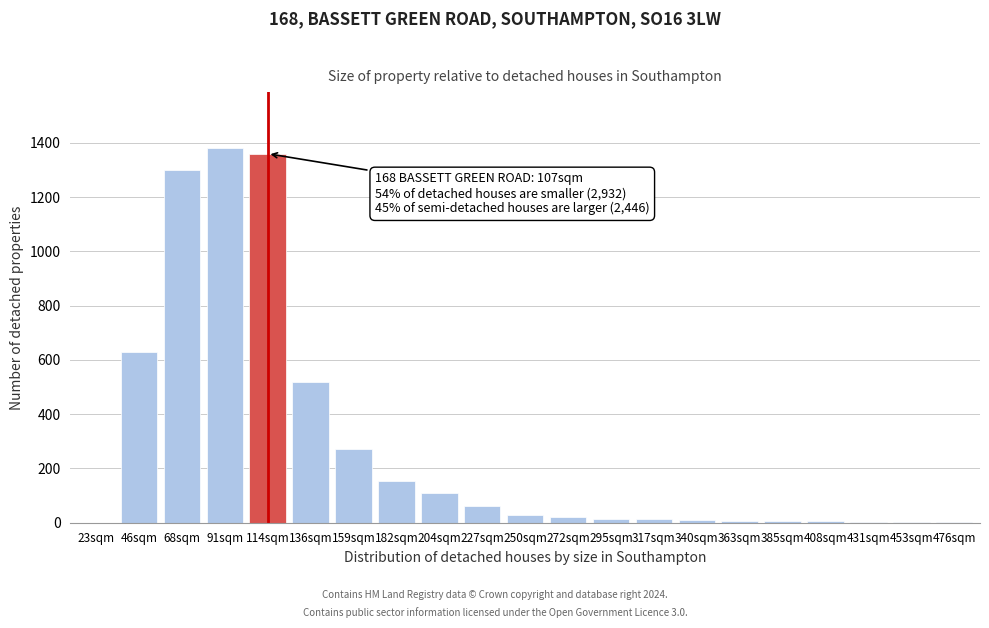

At which label is the value closest to 690?

46sqm